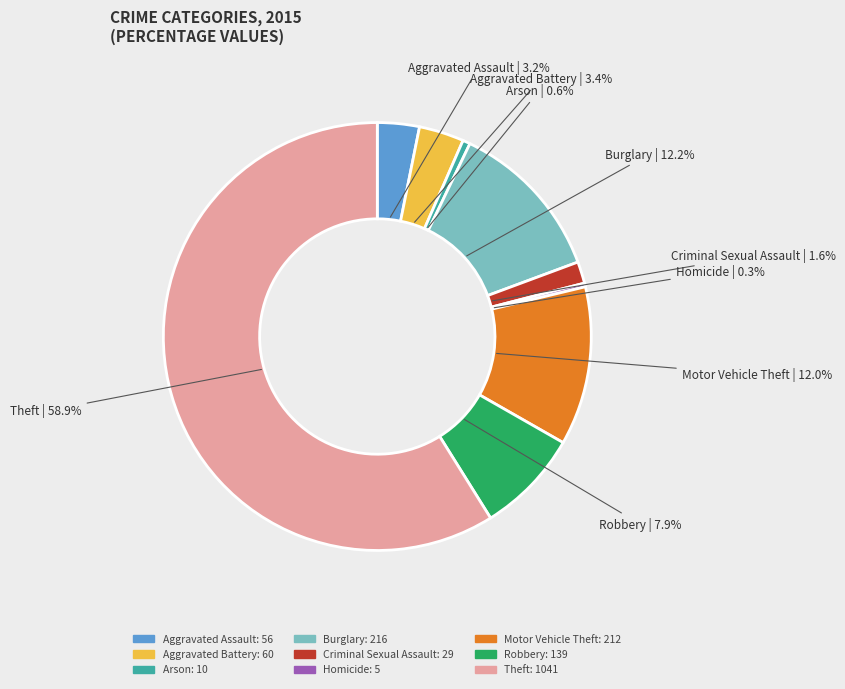

Is Homicide the majority of the pie?

No